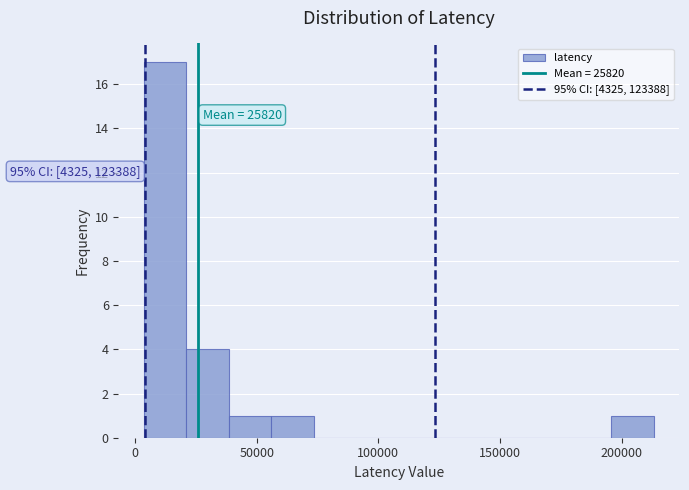

Around what value on the x-axis is the tallest bar? Give the approximate position of its centre, as read against the axis.

10000